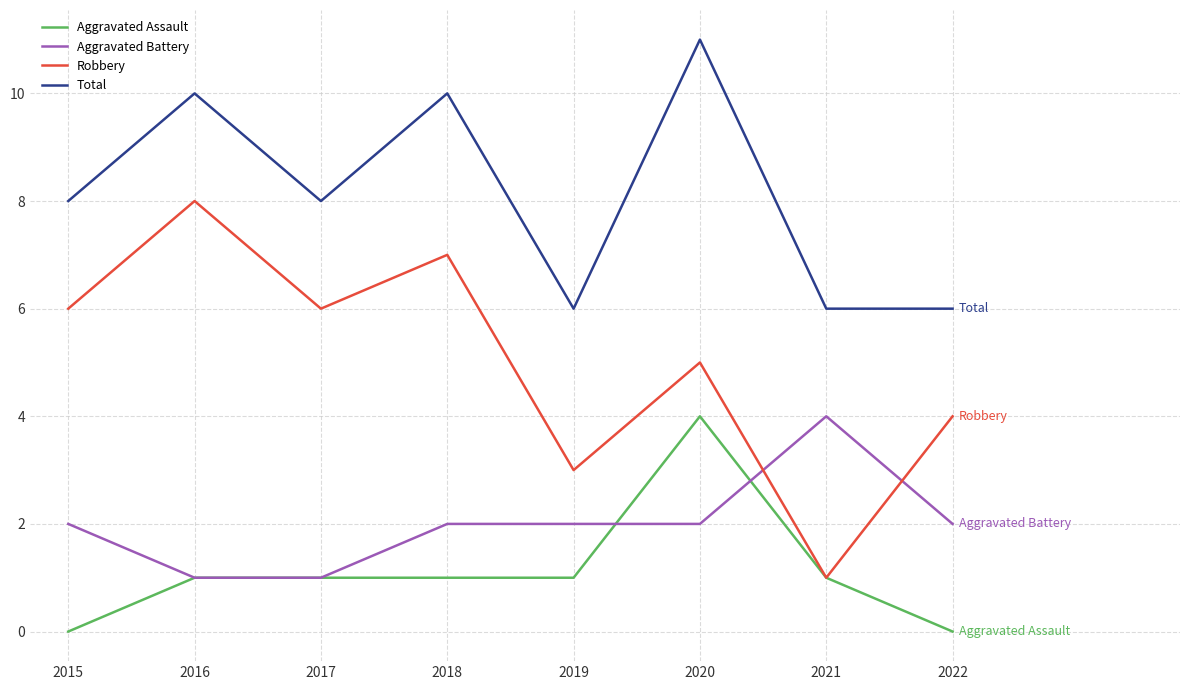

Reading right to left, extract all data points from this chart.

Aggravated Assault: 0	1	4	1	1	1	1	0
Aggravated Battery: 2	4	2	2	2	1	1	2
Robbery: 4	1	5	3	7	6	8	6
Total: 6	6	11	6	10	8	10	8